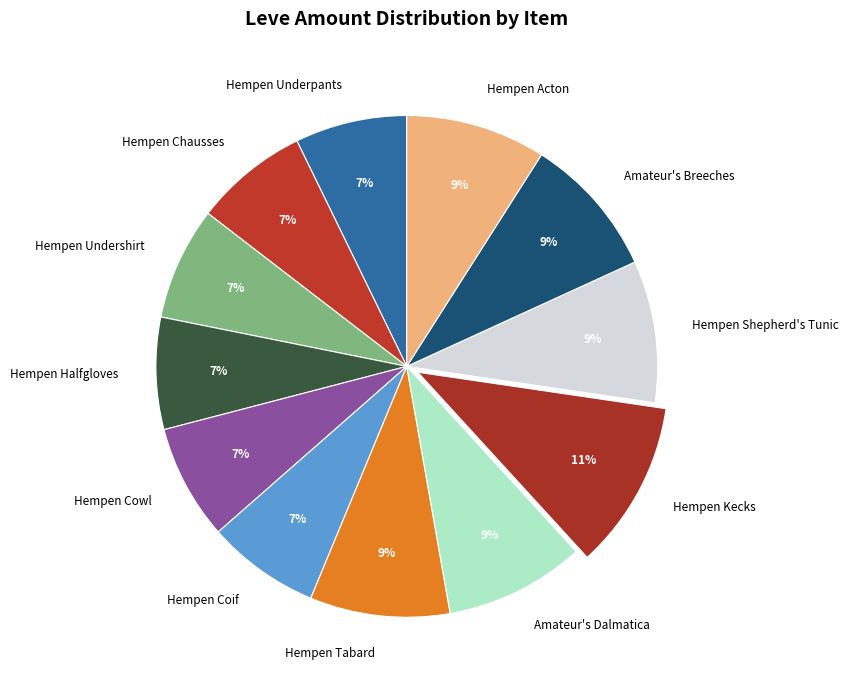

Combined, do Hempen Shepherd's Tunic and Hempen Acton account for over 50%?

No